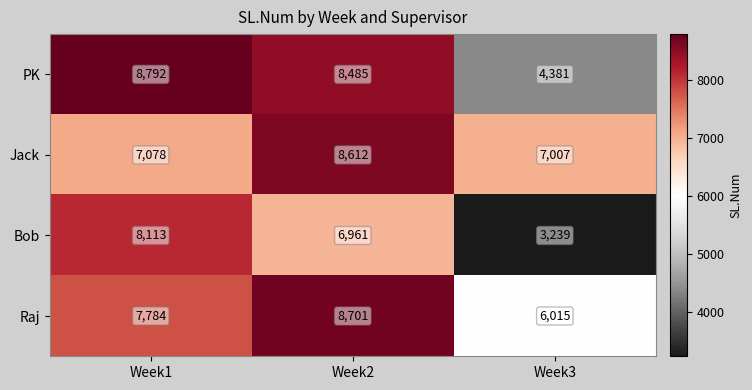

At how many categories does at least one series exceed 8141?

2